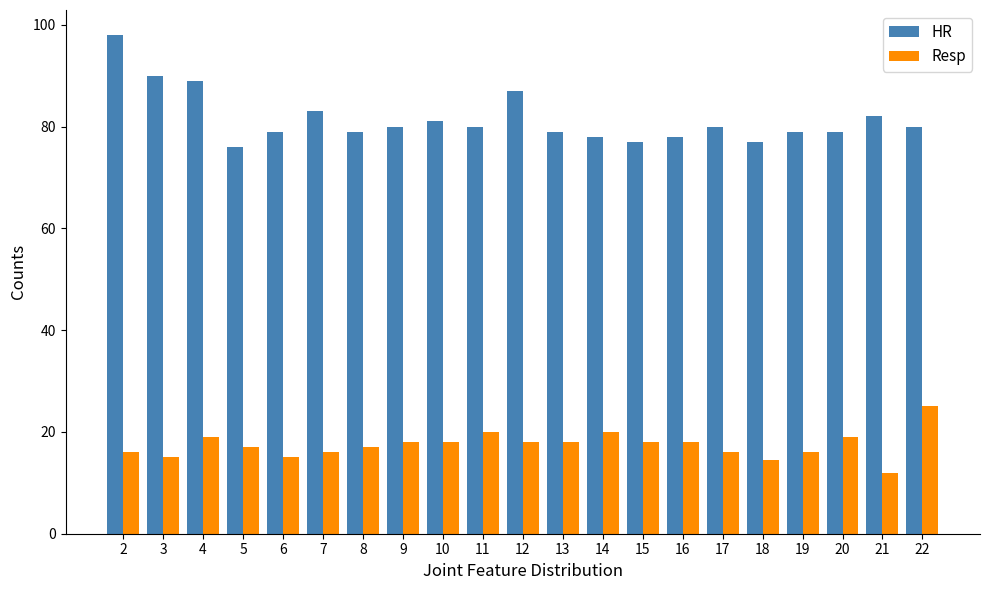

True or false: Resp has a value of 29.2 at 4.

False